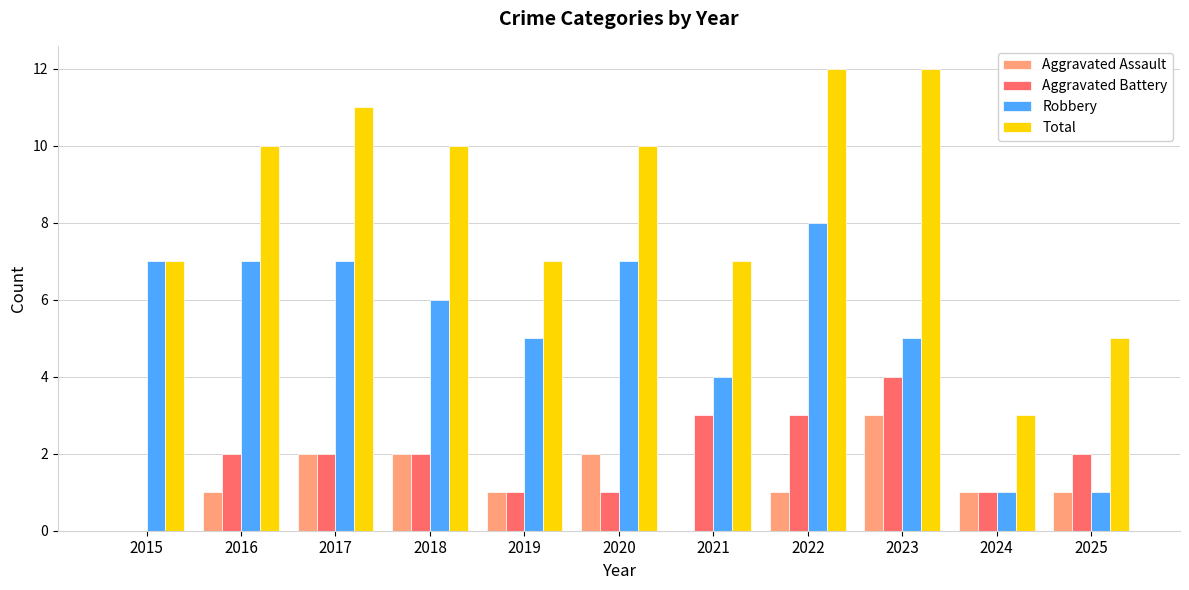

What is the total value across all series at 2023?

24